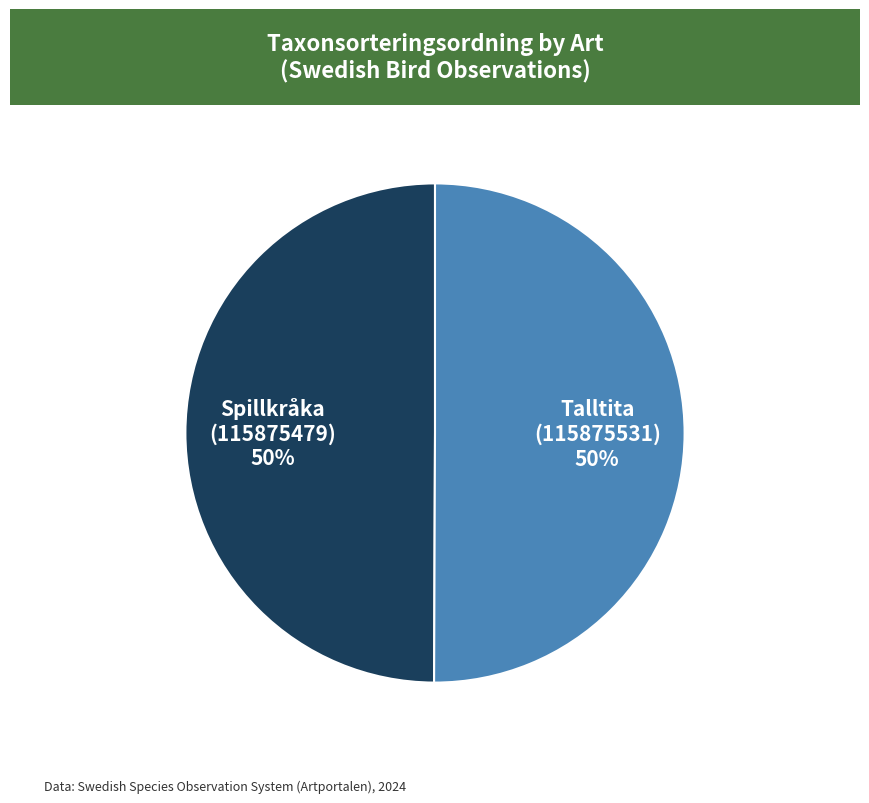

What is the ratio of the value at Spillkråka (115875479) 50% to the value at Talltita (115875531) 50%?

1.0